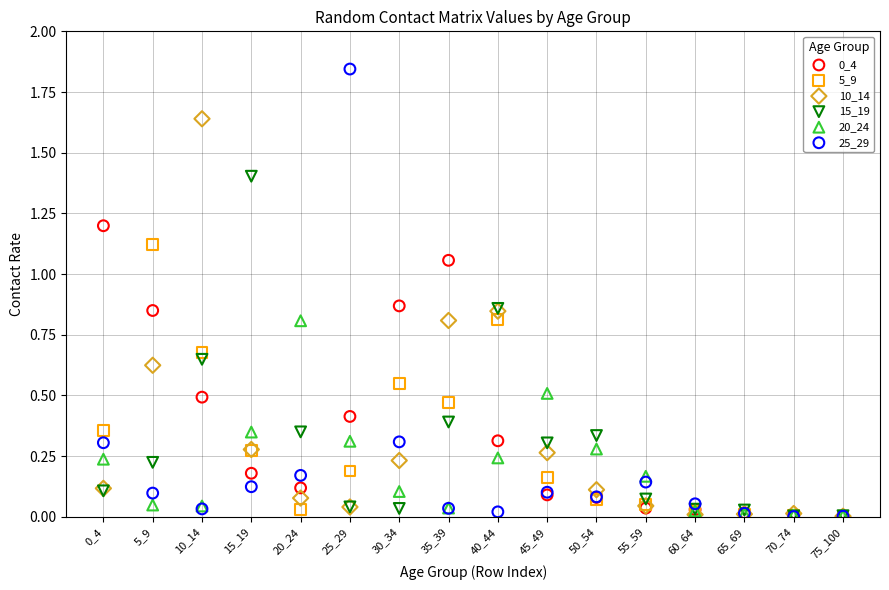

Which series has the widest spread of Y values?

25_29